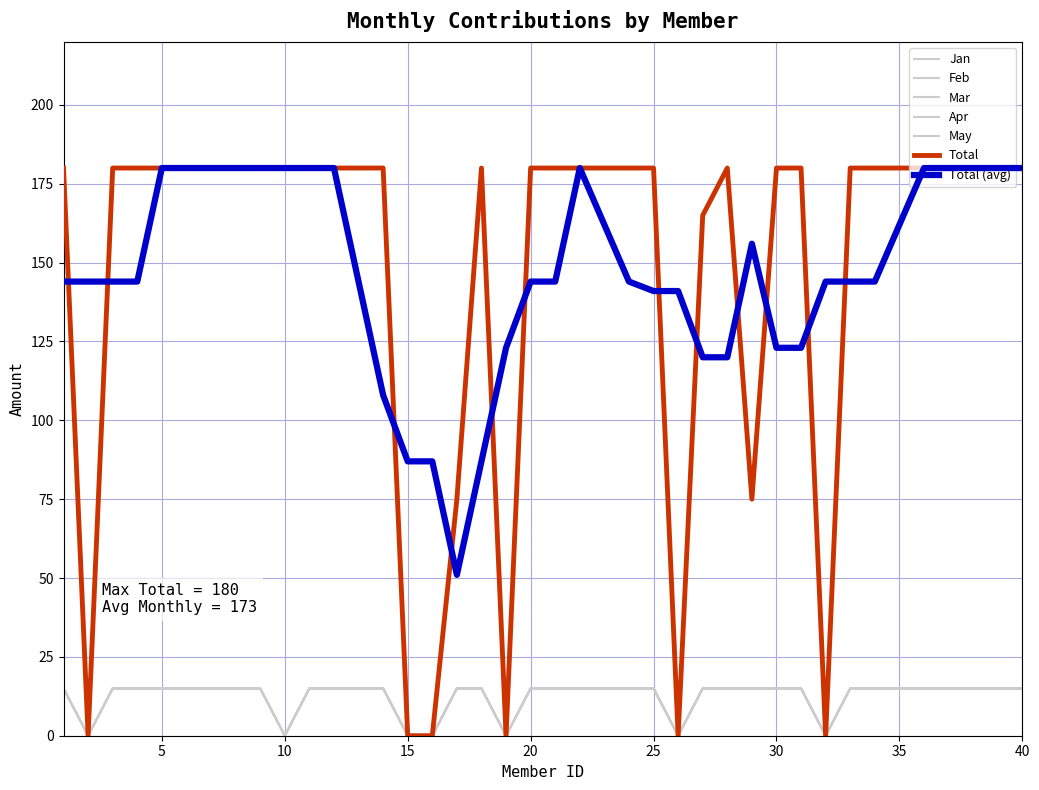

True or false: Feb and Total cross at least once.

False